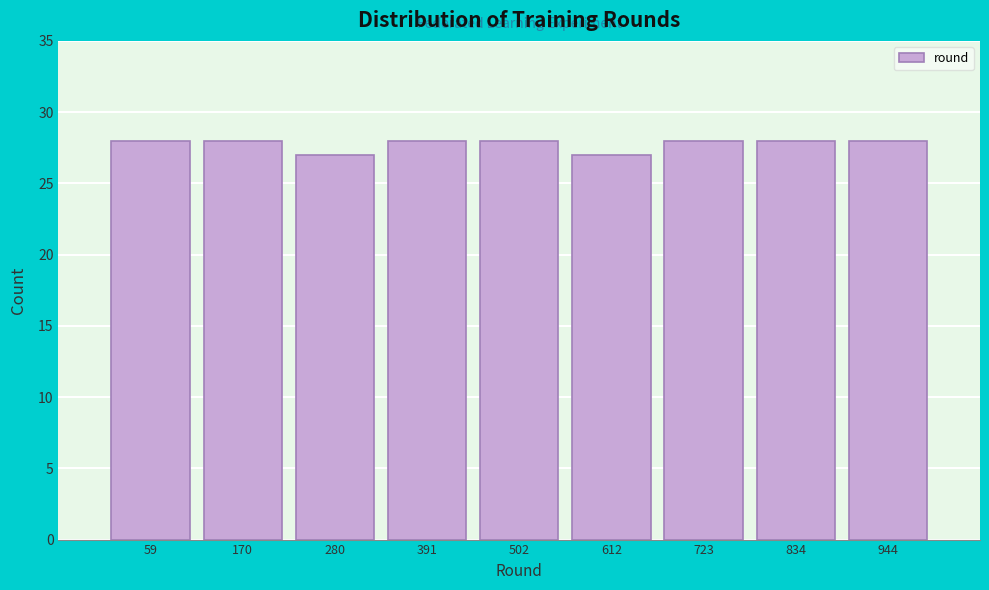

What is the height of the bar covering 660 to 780 on the x-axis? Neither the bar edges nor the heights are printed on the chart, so give them approximately, as read against the axes.

28